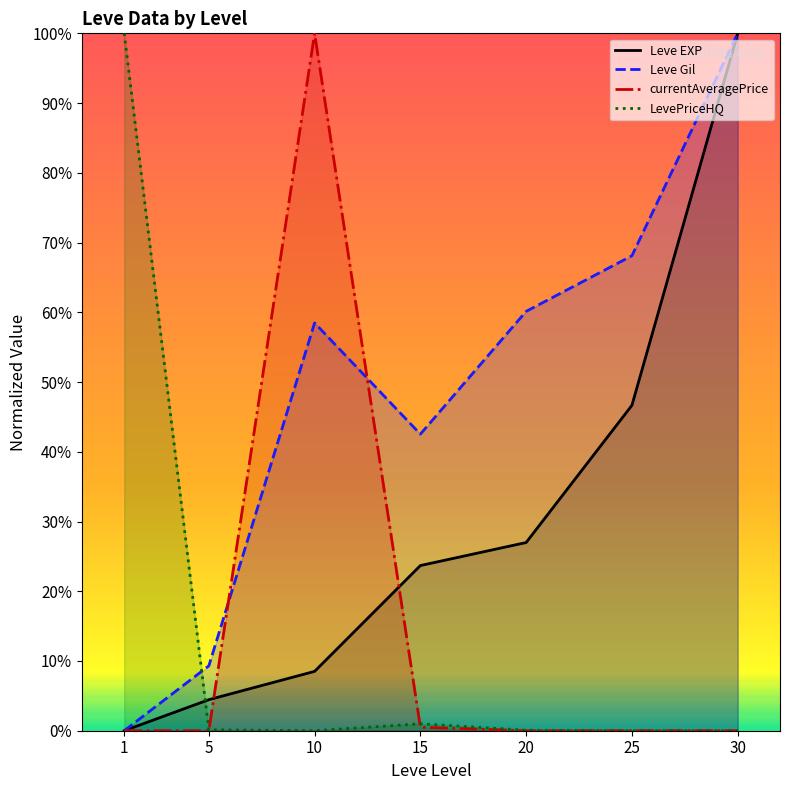

What is the difference between the maximum and minimum values in the LevePriceHQ series?

100.0